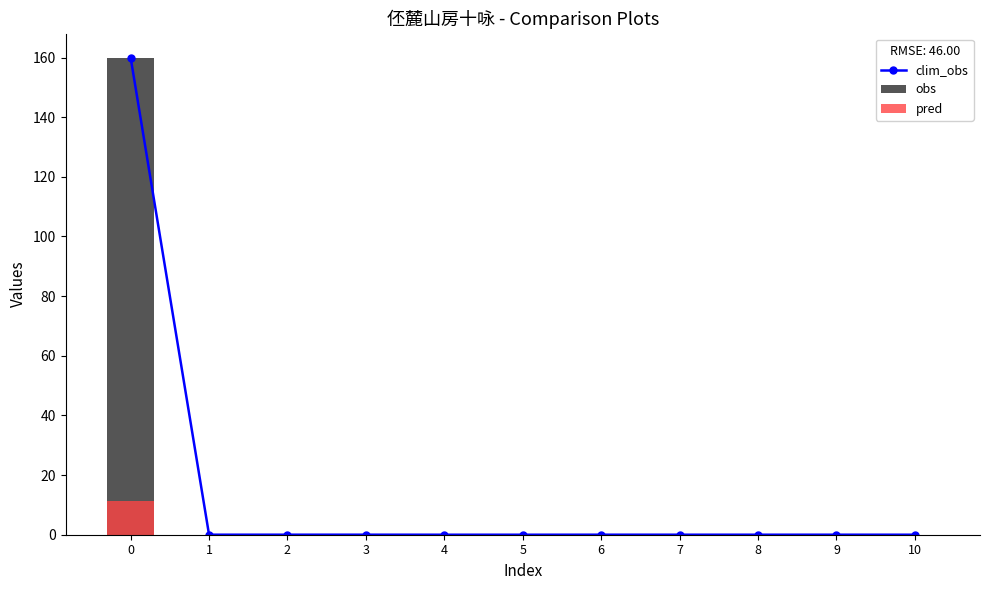

Is the value of obs at 1 greater than the value of clim_obs at 10?

Yes